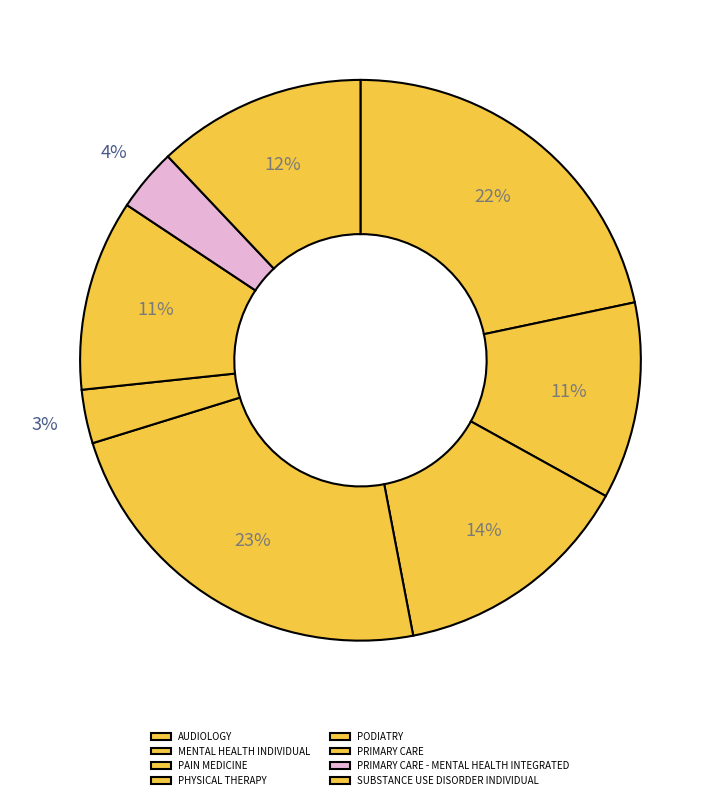

What is the ratio of the value at SUBSTANCE USE DISORDER INDIVIDUAL to the value at PHYSICAL THERAPY?

0.5